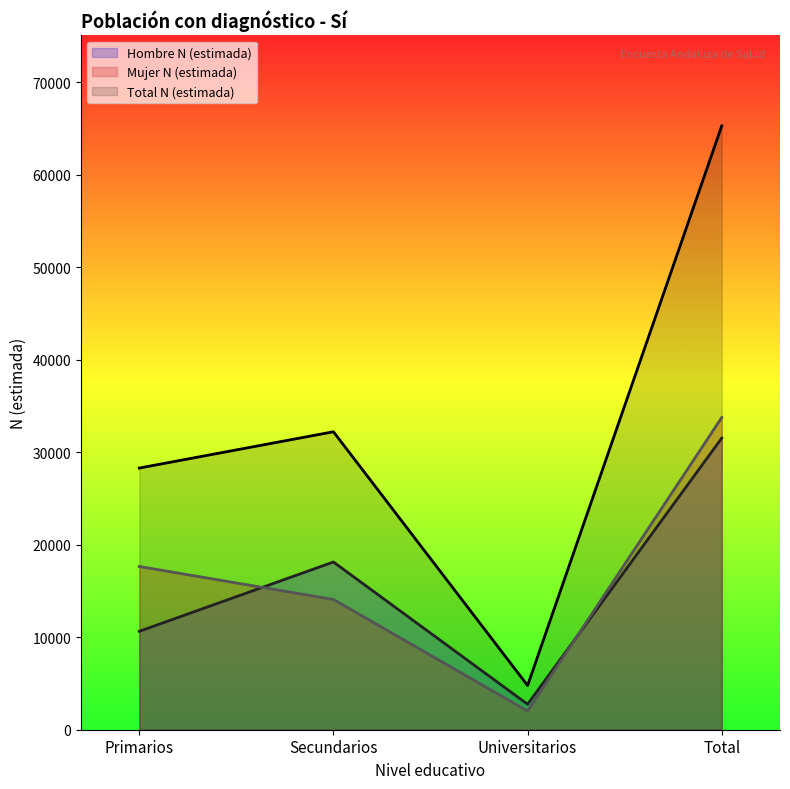

What is the spread (max minus min) of values at Total?

33756